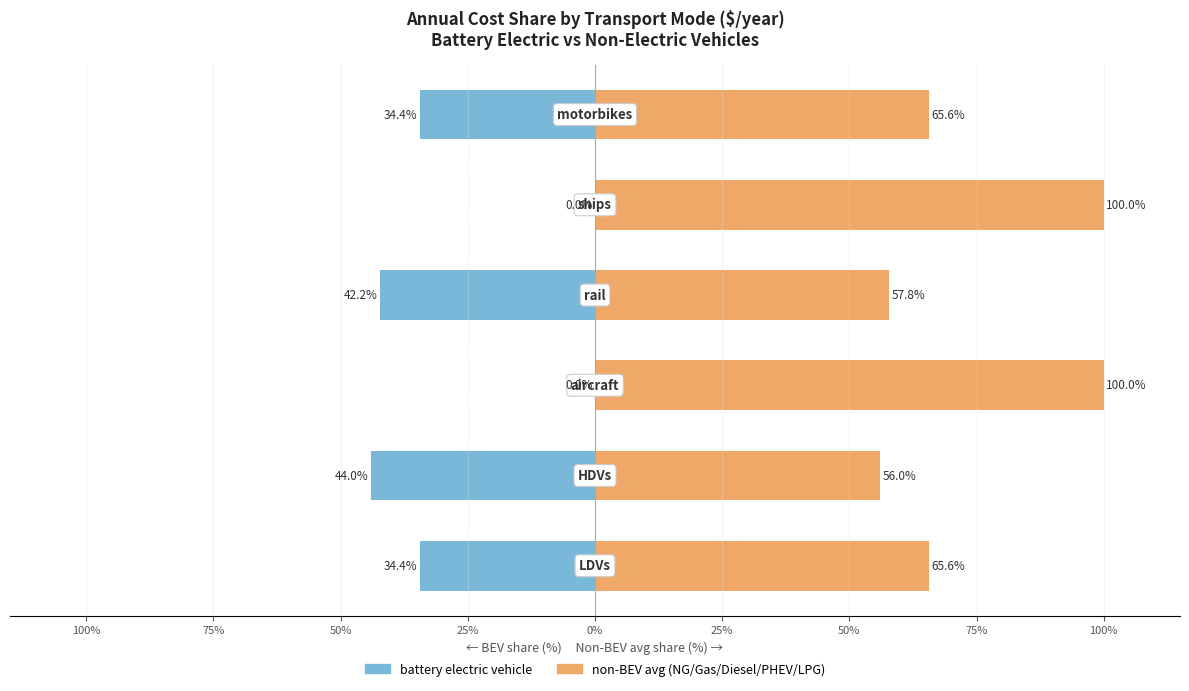

List the series in order of their peak value, highest first.

non-BEV avg (NG/Gas/Diesel/PHEV/LPG), battery electric vehicle